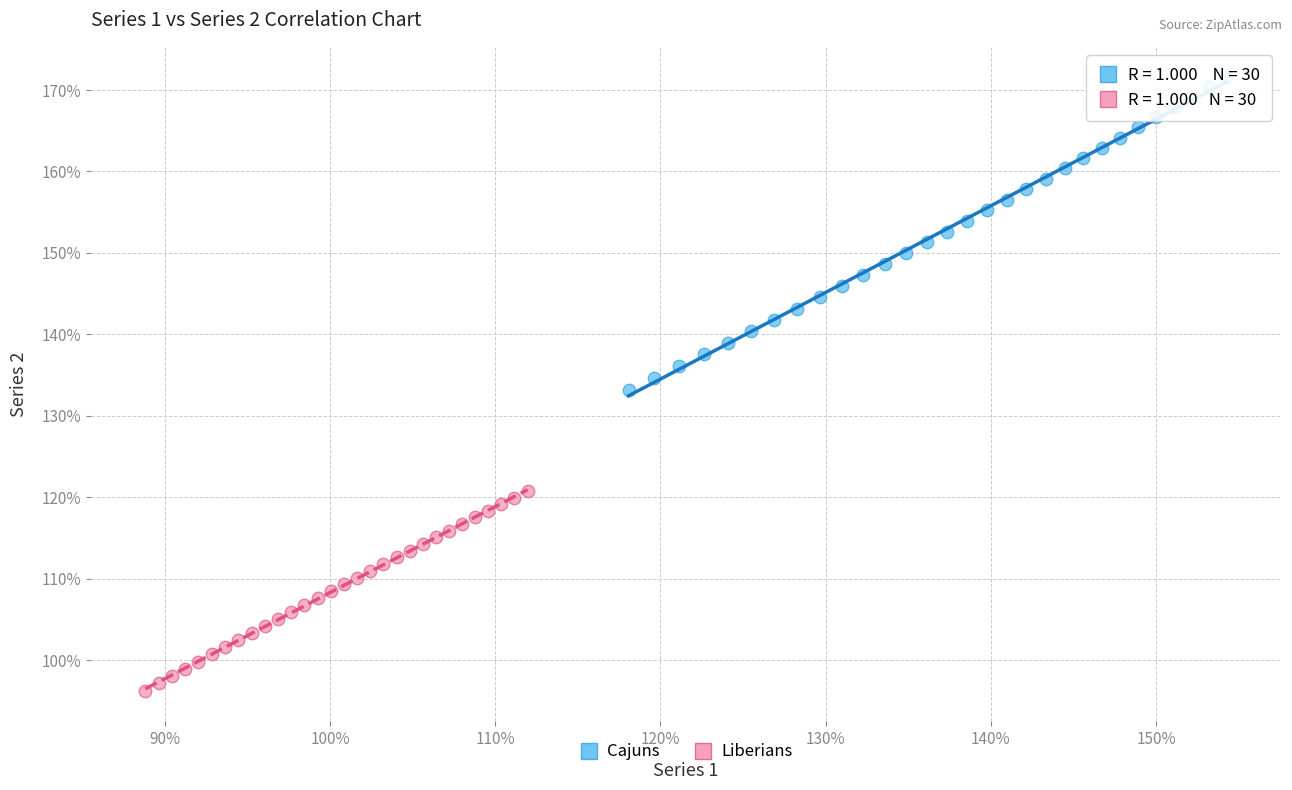

Which series contains the highest Y value?

Cajuns